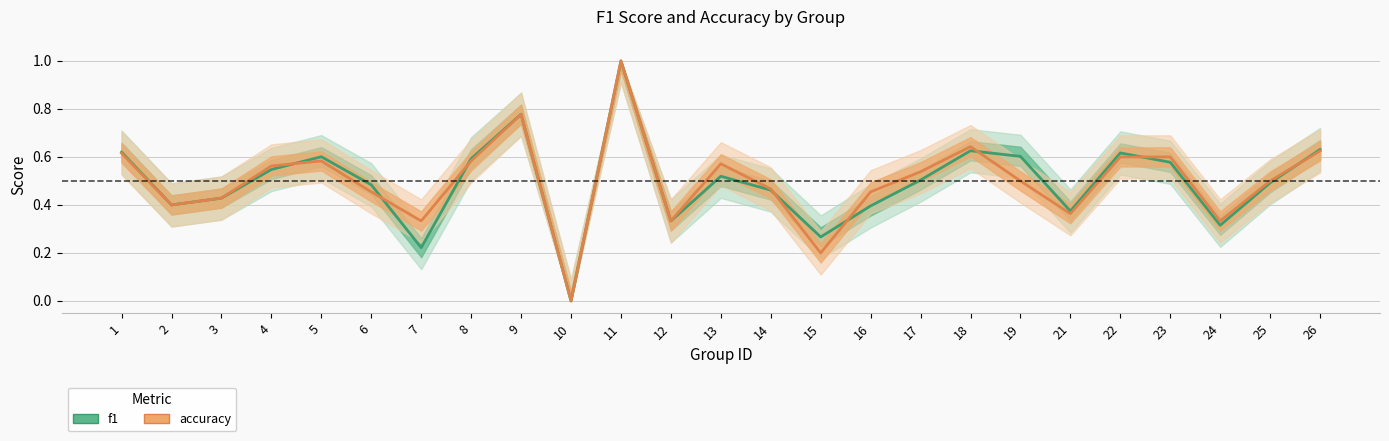

At which category is the sum across all series the highest?

11